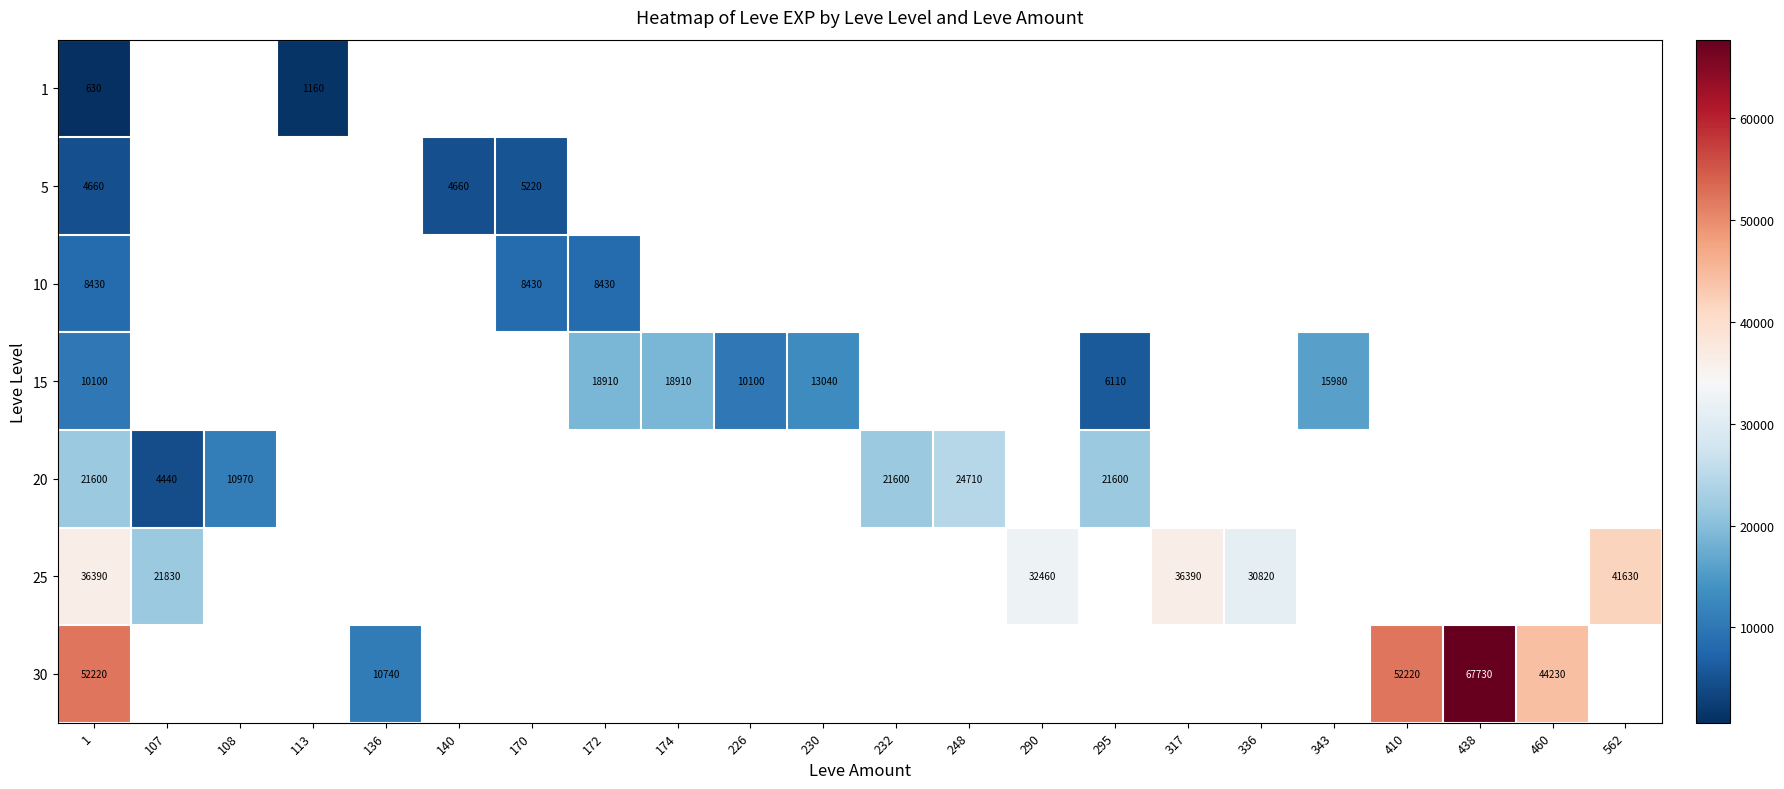

The value of 1 at 1 is 630. True or false?

True